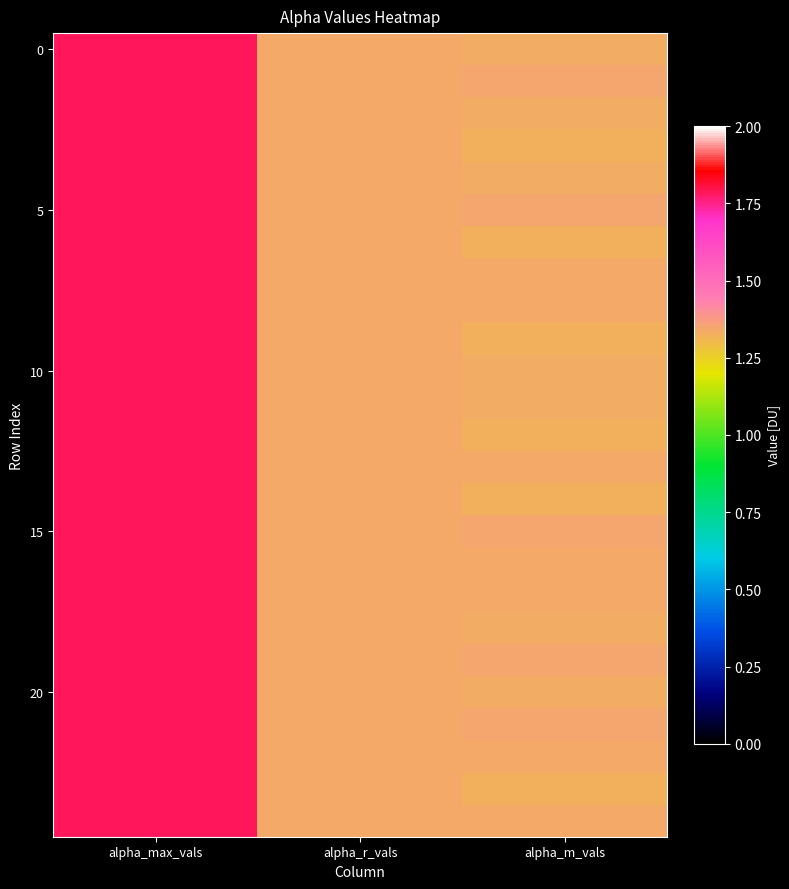

Is it true that 0 equals 1.3 at alpha_m_vals?

True